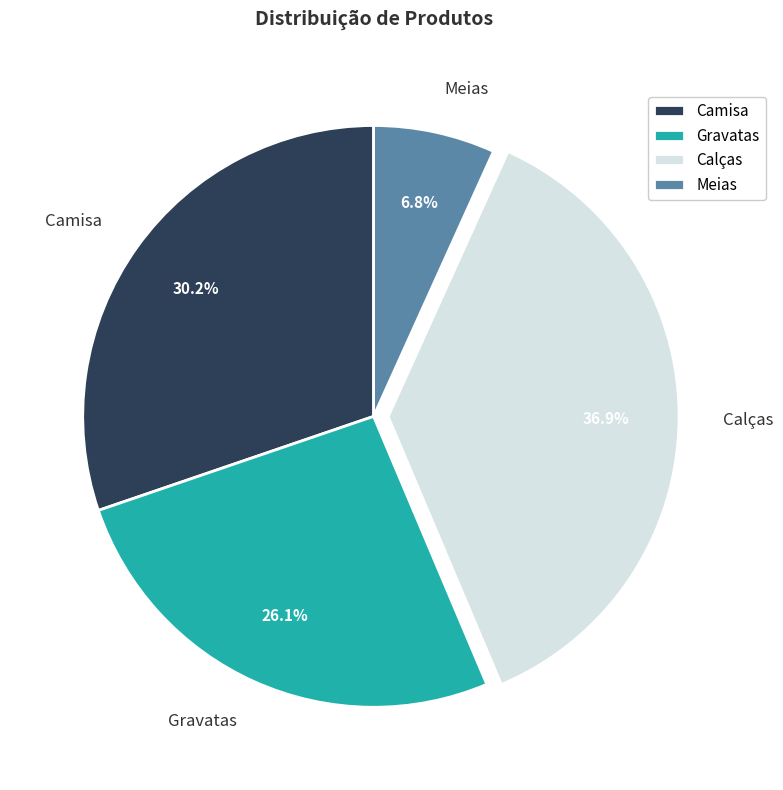

Which slice is the smallest?

Meias